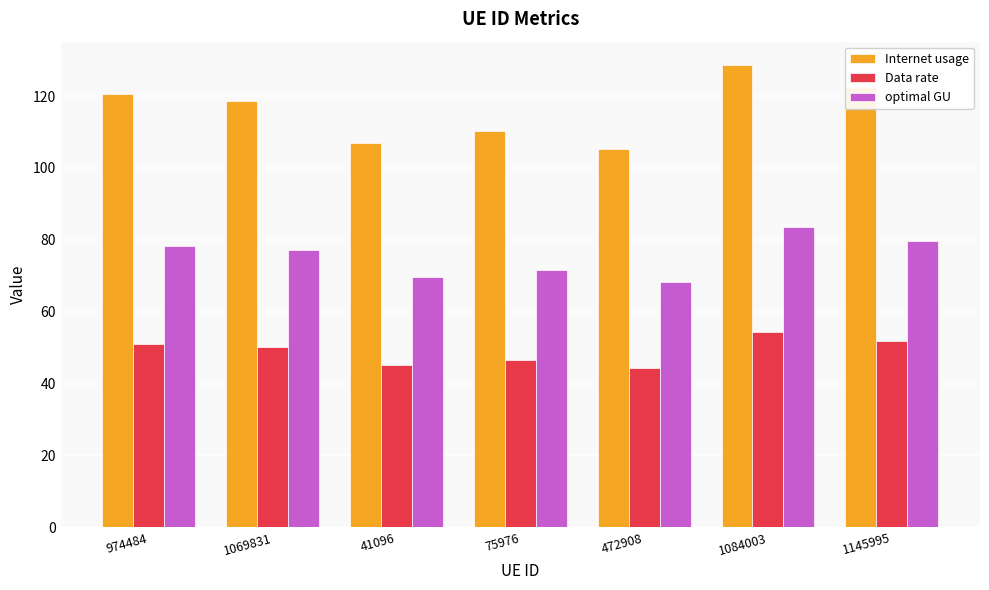

What is the difference between the highest and lowest values at 974484?

69.6